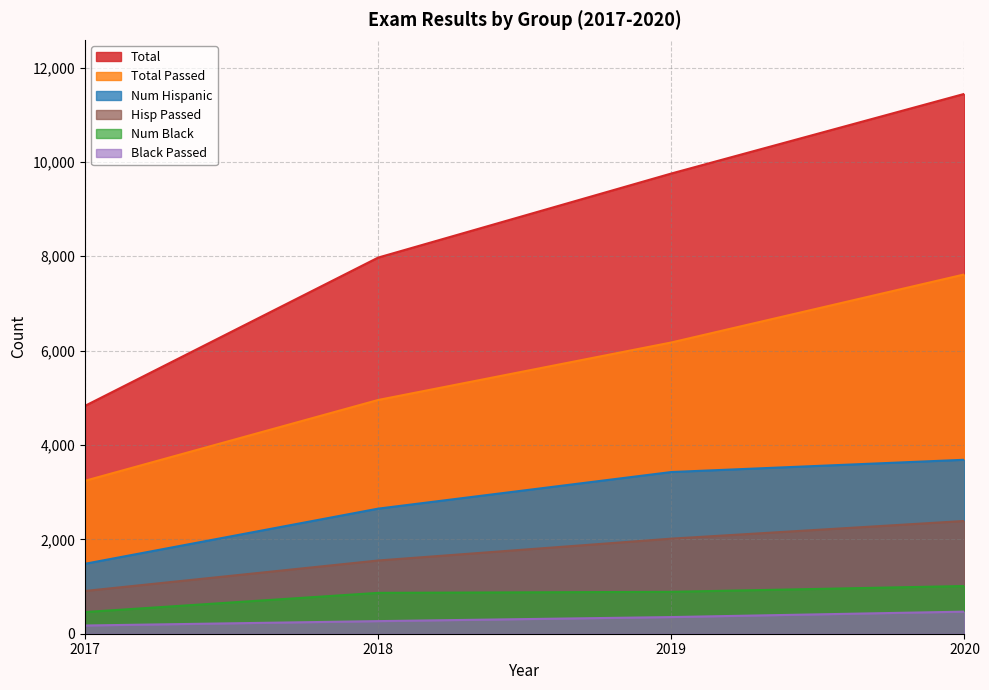

How many categories are shown in the chart?

4